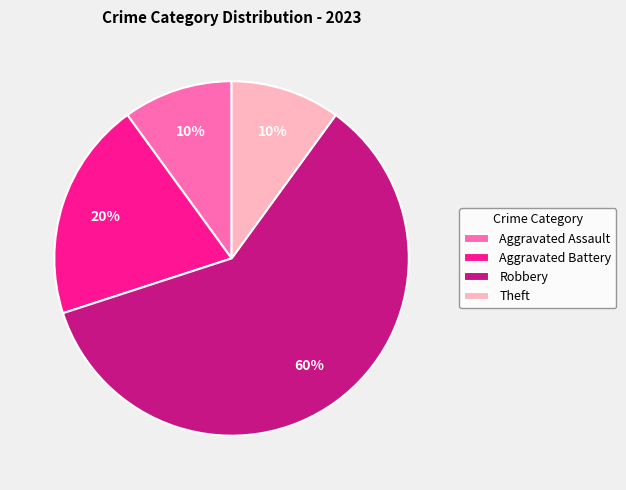

What percentage is the Robbery slice, to the nearest percent?

60%